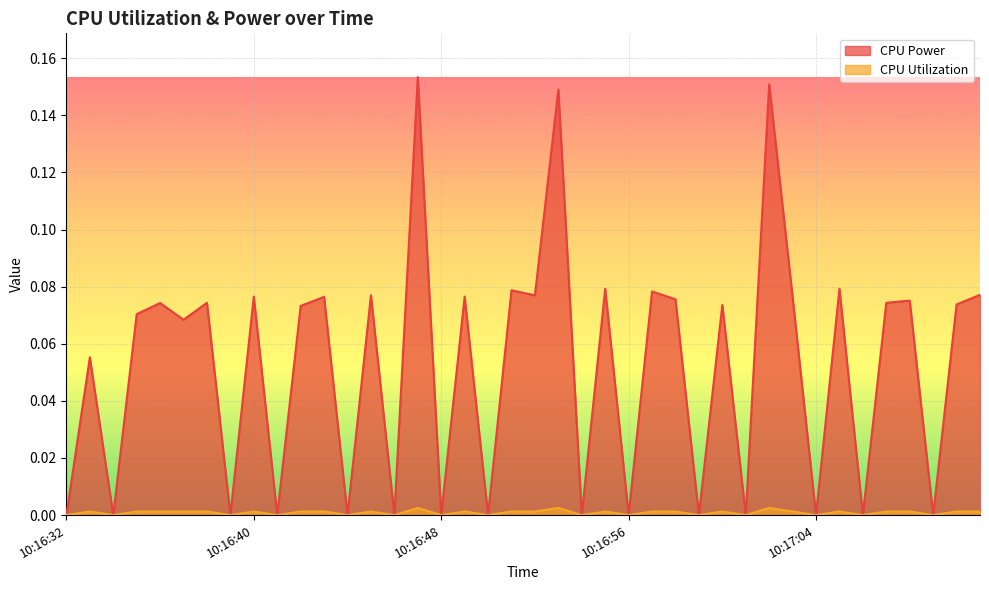

Reading left to right, extract all data points from this chart.

CPU Power: 10:16:32=0.0	10:16:33=0.1	10:16:34=0.0	10:16:35=0.1	10:16:36=0.1	10:16:37=0.1	10:16:38=0.1	10:16:39=0.0	10:16:40=0.1	10:16:41=0.0	10:16:42=0.1	10:16:43=0.1	10:16:44=0.0	10:16:45=0.1	10:16:46=0.0	10:16:47=0.2	10:16:48=0.0	10:16:49=0.1	10:16:50=0.0	10:16:51=0.1	10:16:52=0.1	10:16:53=0.1	10:16:54=0.0	10:16:55=0.1	10:16:56=0.0	10:16:57=0.1	10:16:58=0.1	10:16:59=0.0	10:17:00=0.1	10:17:01=0.0	10:17:02=0.2	10:17:03=0.1	10:17:04=0.0	10:17:05=0.1	10:17:06=0.0	10:17:07=0.1	10:17:08=0.1	10:17:09=0.0	10:17:10=0.1	10:17:11=0.1
CPU Utilization: 10:16:32=0.0	10:16:33=0.0	10:16:34=0.0	10:16:35=0.0	10:16:36=0.0	10:16:37=0.0	10:16:38=0.0	10:16:39=0.0	10:16:40=0.0	10:16:41=0.0	10:16:42=0.0	10:16:43=0.0	10:16:44=0.0	10:16:45=0.0	10:16:46=0.0	10:16:47=0.0	10:16:48=0.0	10:16:49=0.0	10:16:50=0.0	10:16:51=0.0	10:16:52=0.0	10:16:53=0.0	10:16:54=0.0	10:16:55=0.0	10:16:56=0.0	10:16:57=0.0	10:16:58=0.0	10:16:59=0.0	10:17:00=0.0	10:17:01=0.0	10:17:02=0.0	10:17:03=0.0	10:17:04=0.0	10:17:05=0.0	10:17:06=0.0	10:17:07=0.0	10:17:08=0.0	10:17:09=0.0	10:17:10=0.0	10:17:11=0.0